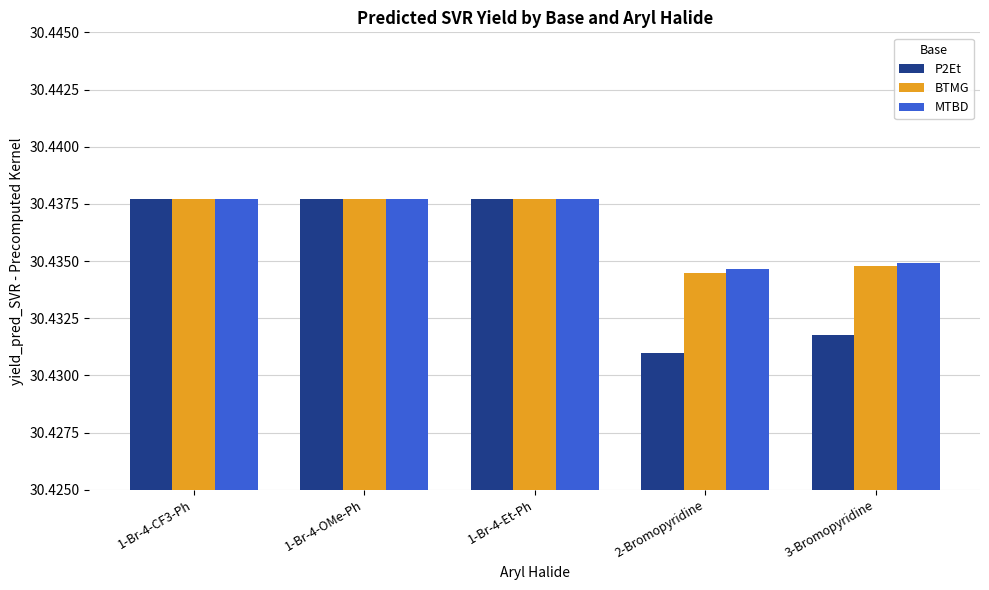

Count the P2Et values in the range 30 to 31.

5